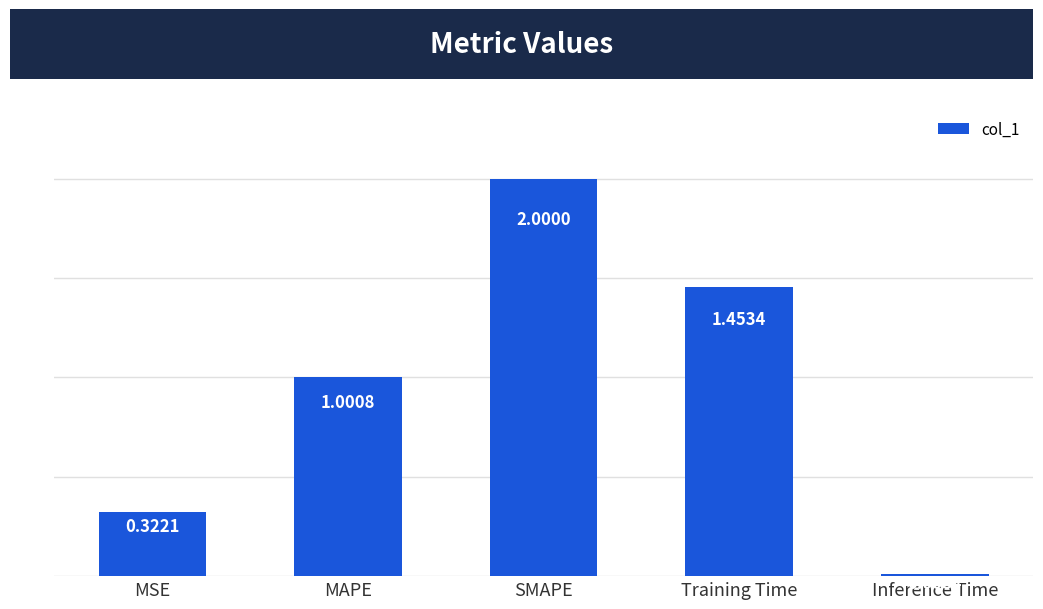

What is the greatest value displayed?

2.0